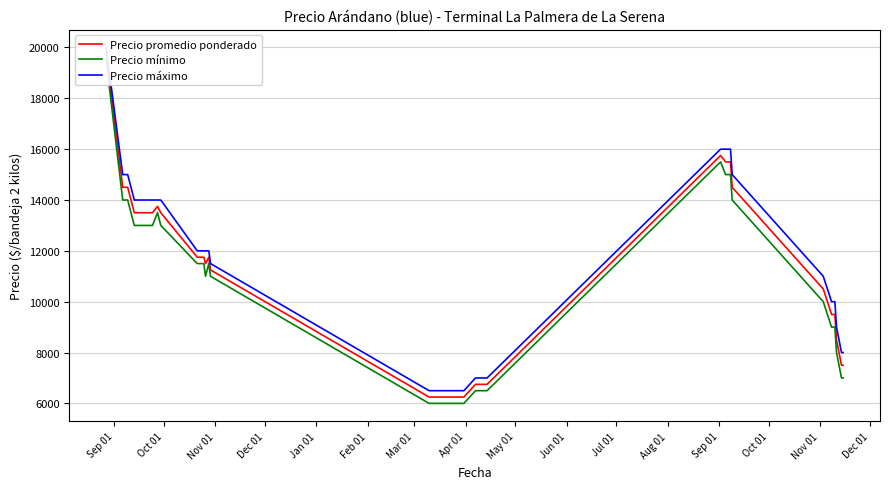

List the series in order of their overall mean, highest first.

Precio máximo, Precio promedio ponderado, Precio mínimo